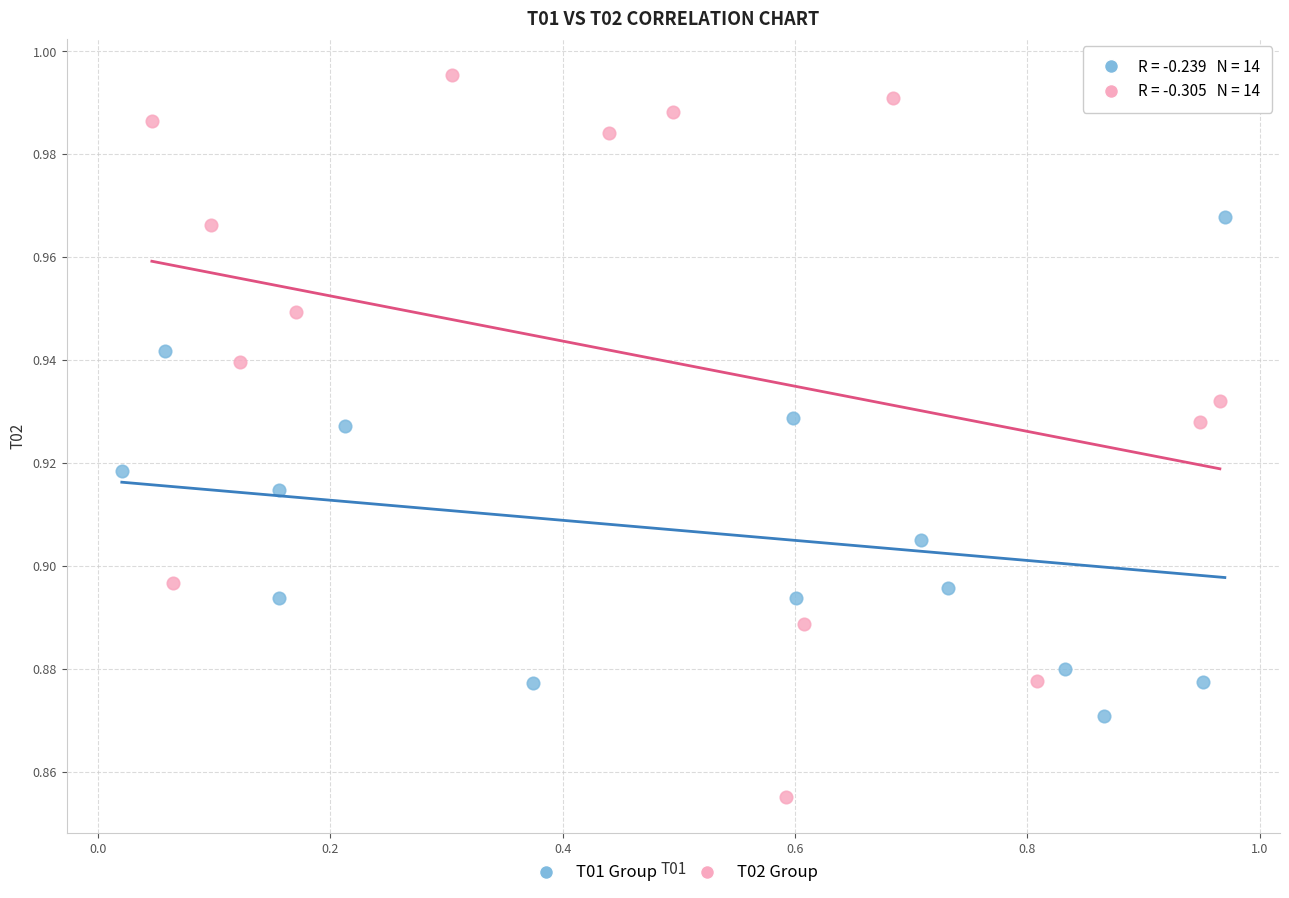

Which series has the widest spread of Y values?

T02 Group